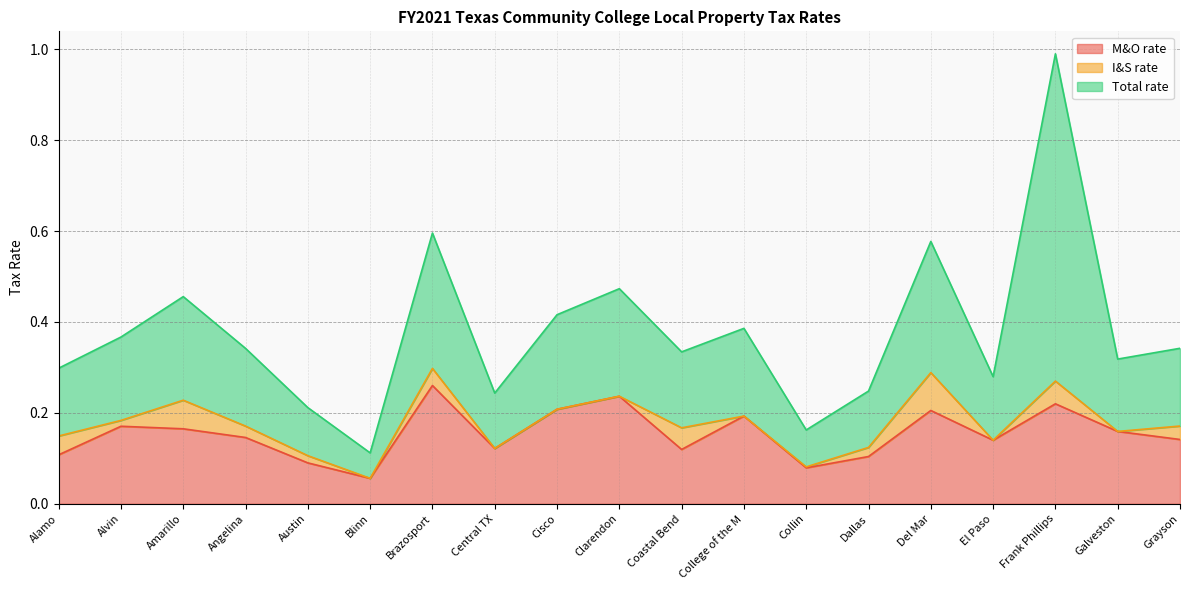

Which has a higher value, Brazosport or Angelina?

Brazosport